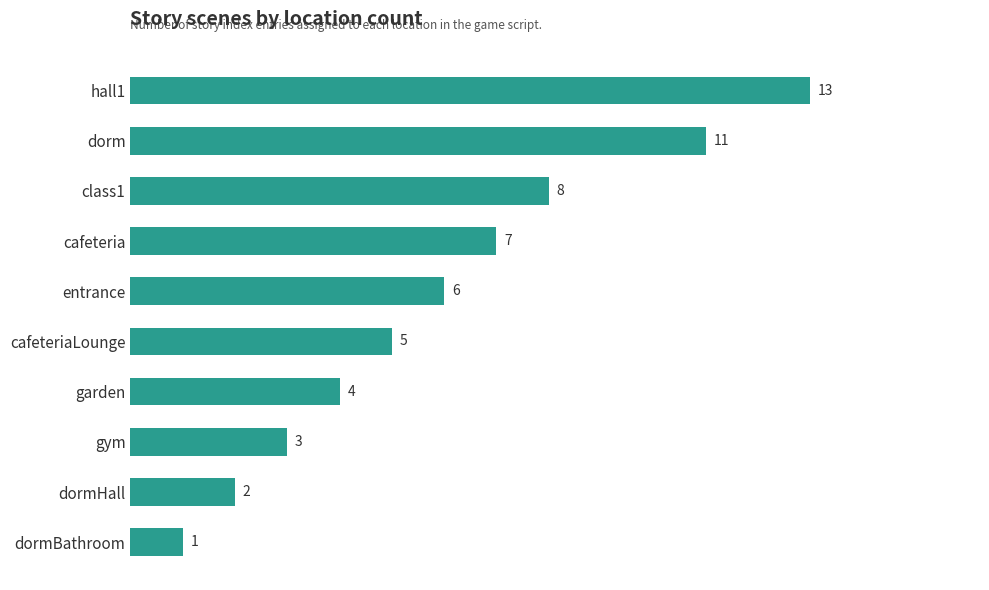

Approximately how many times larger is the value at class1 compared to dormBathroom?

8.0